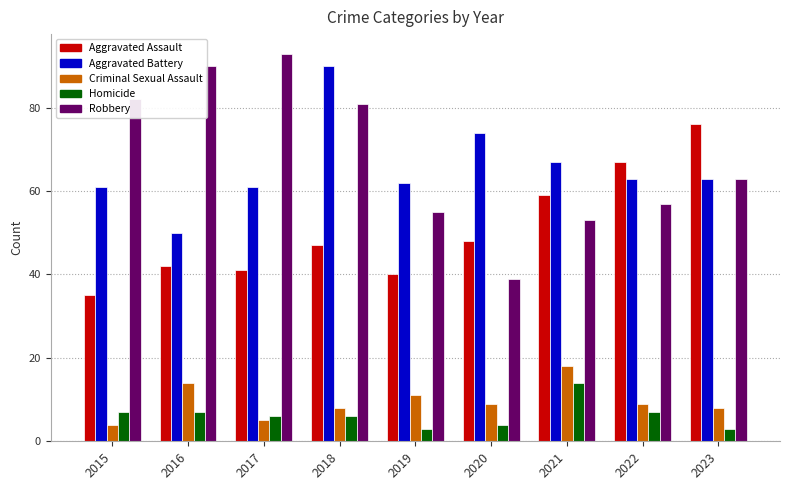

What is the difference between the maximum and second lowest values in the Robbery series?

40